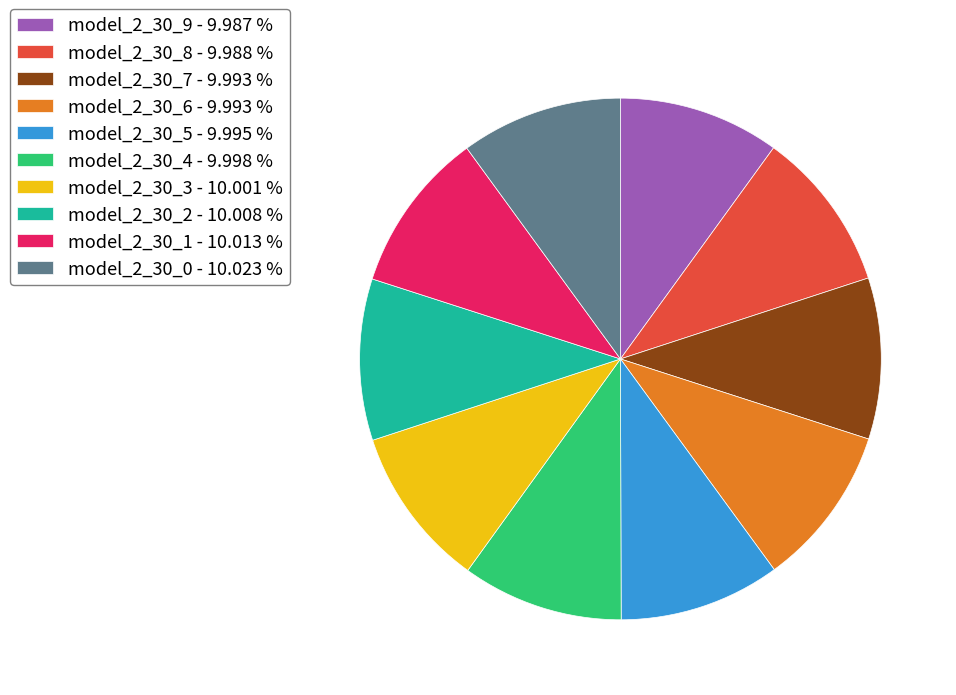

Is the sum of model_2_30_1 and model_2_30_4 greater than half?

No